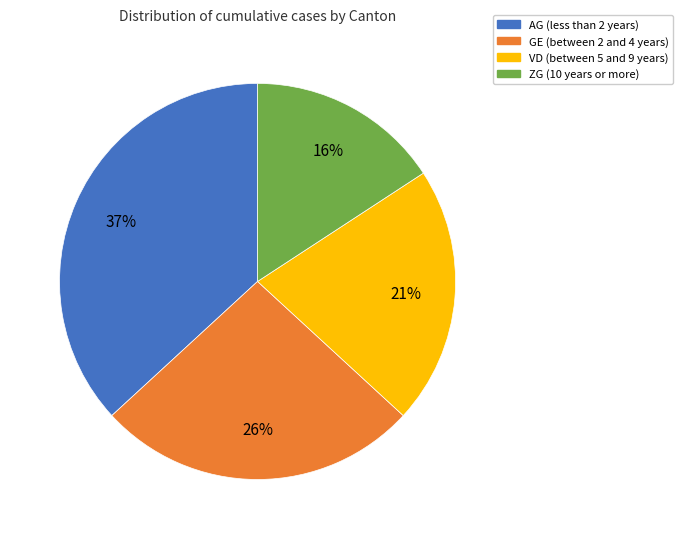

Is there any slice that represents more than half of the pie?

No